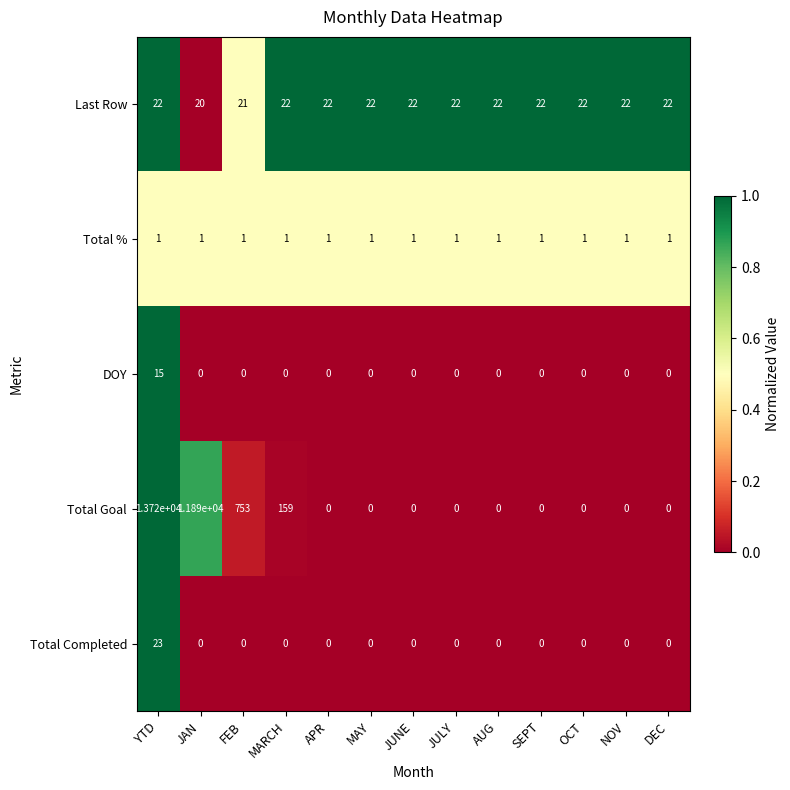

At which category is the sum across all series the highest?

YTD